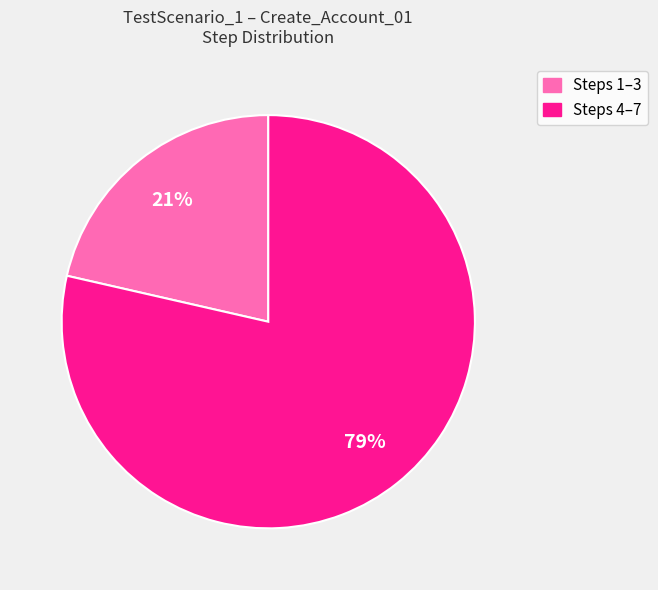

Is there a majority slice in this chart?

Yes